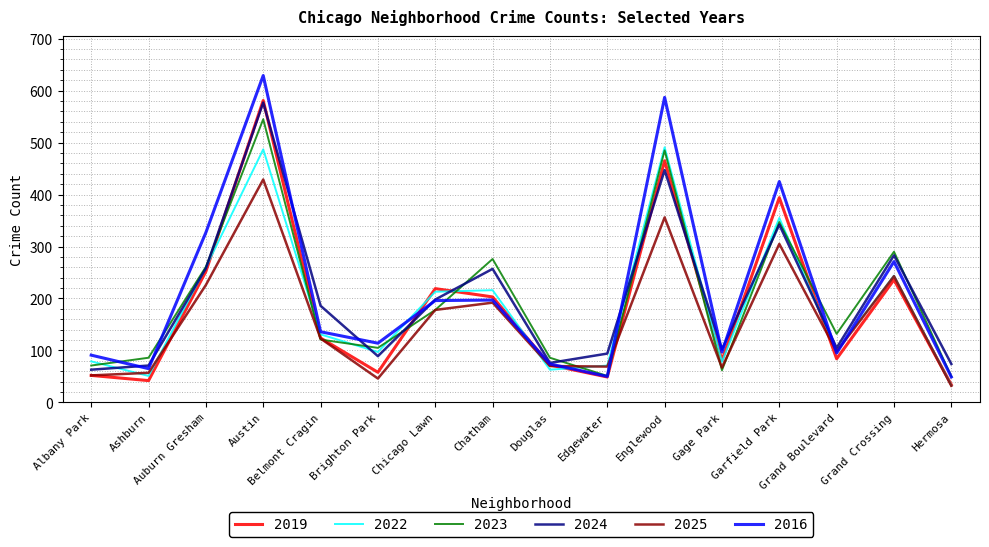

What is the maximum value for 2022?

491